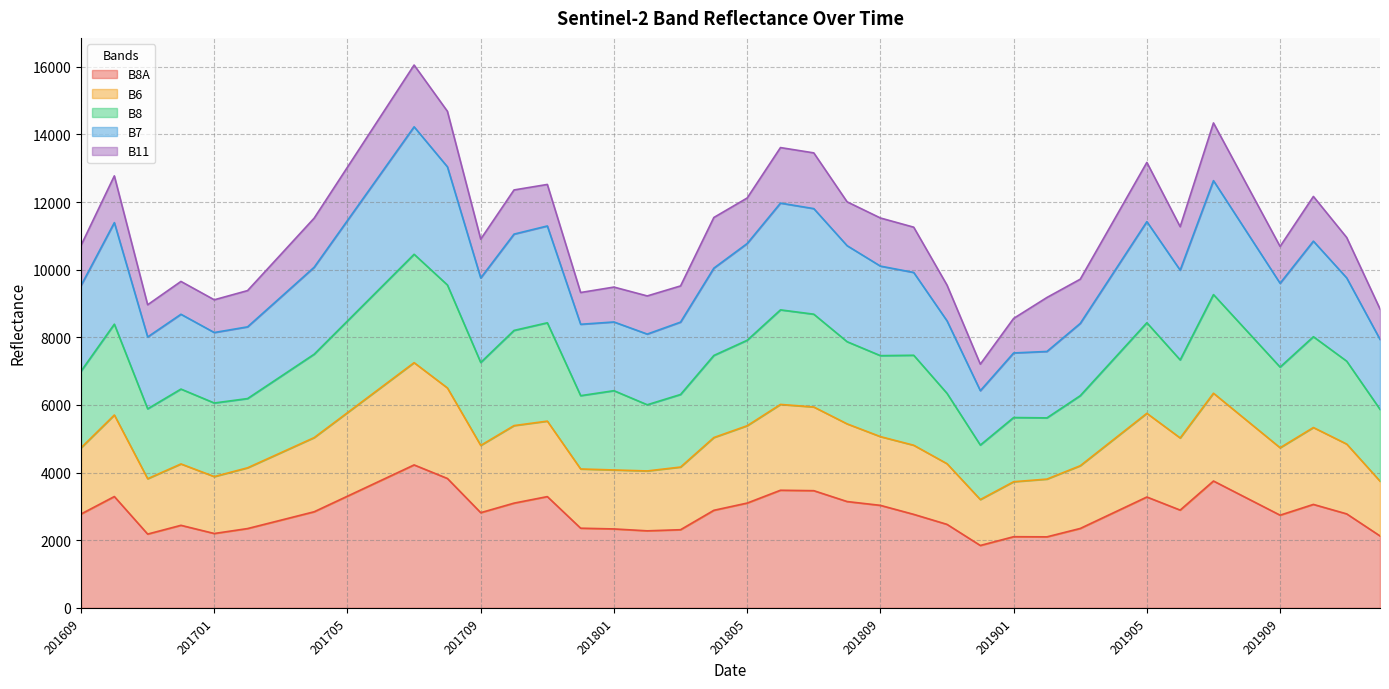

What is the total value across all series at 201809?

11528